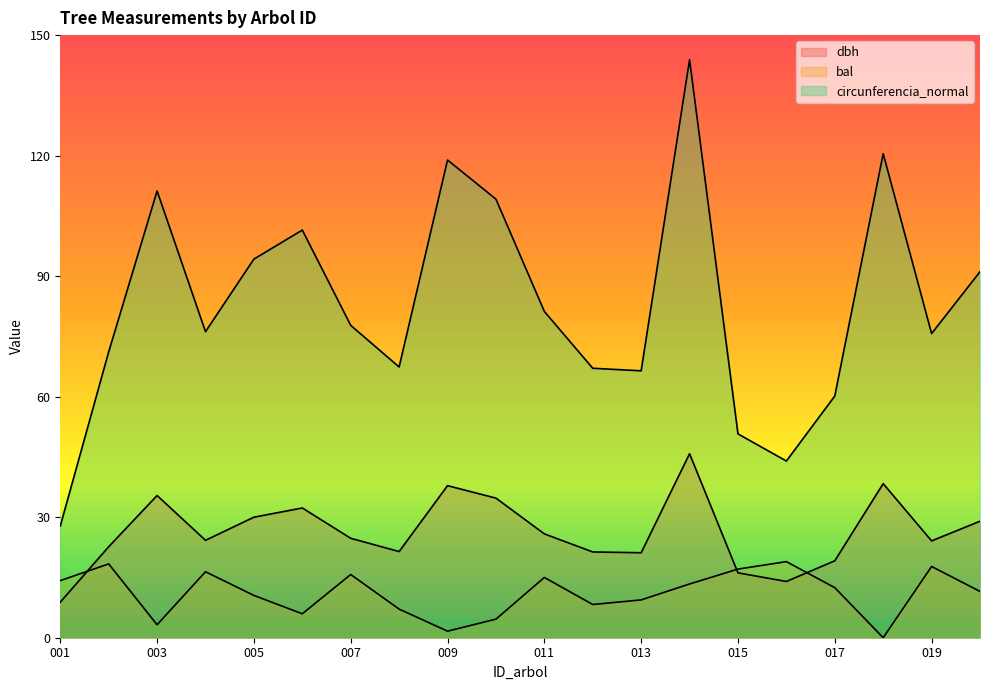

How many categories are shown in the chart?

20